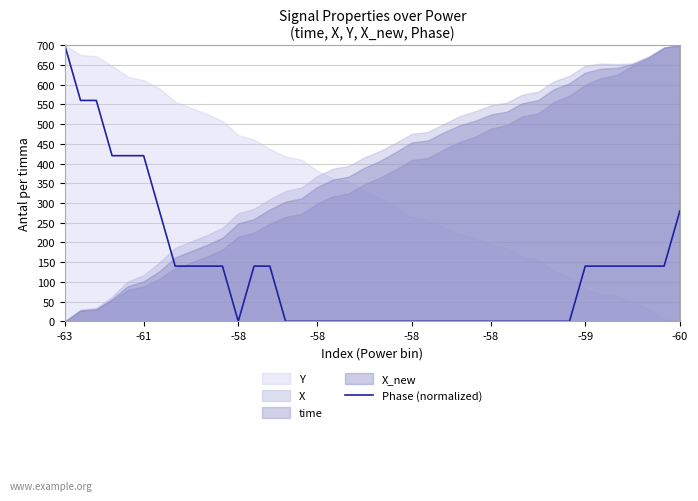

What is the label of the 10th point from the right?

30